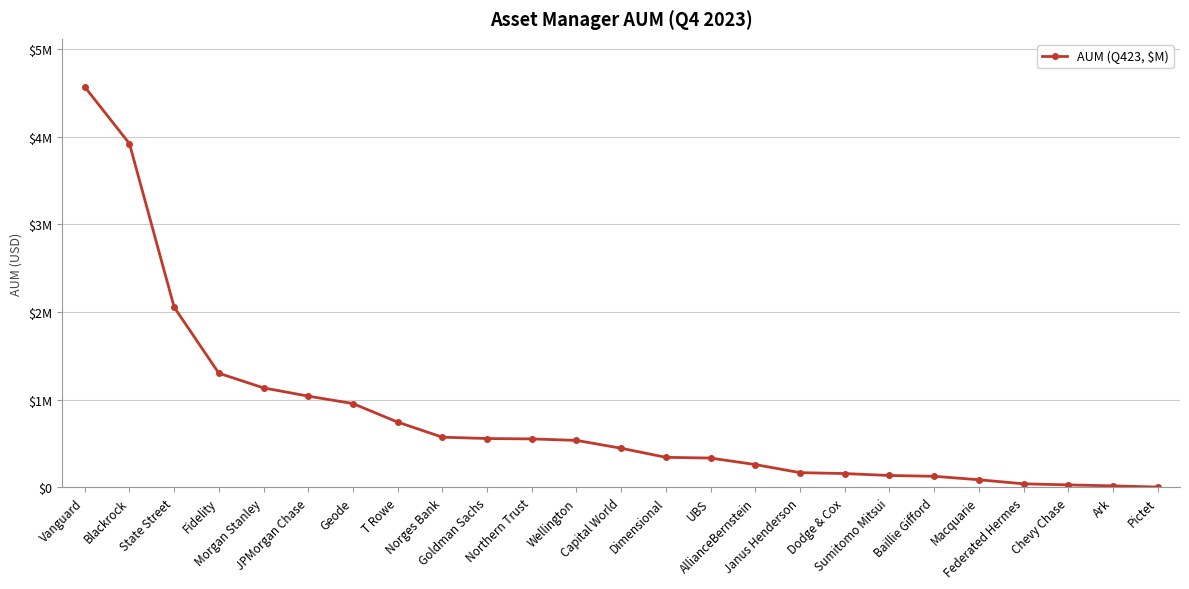

True or false: there are more than 1 points higher than both neighbors.

False